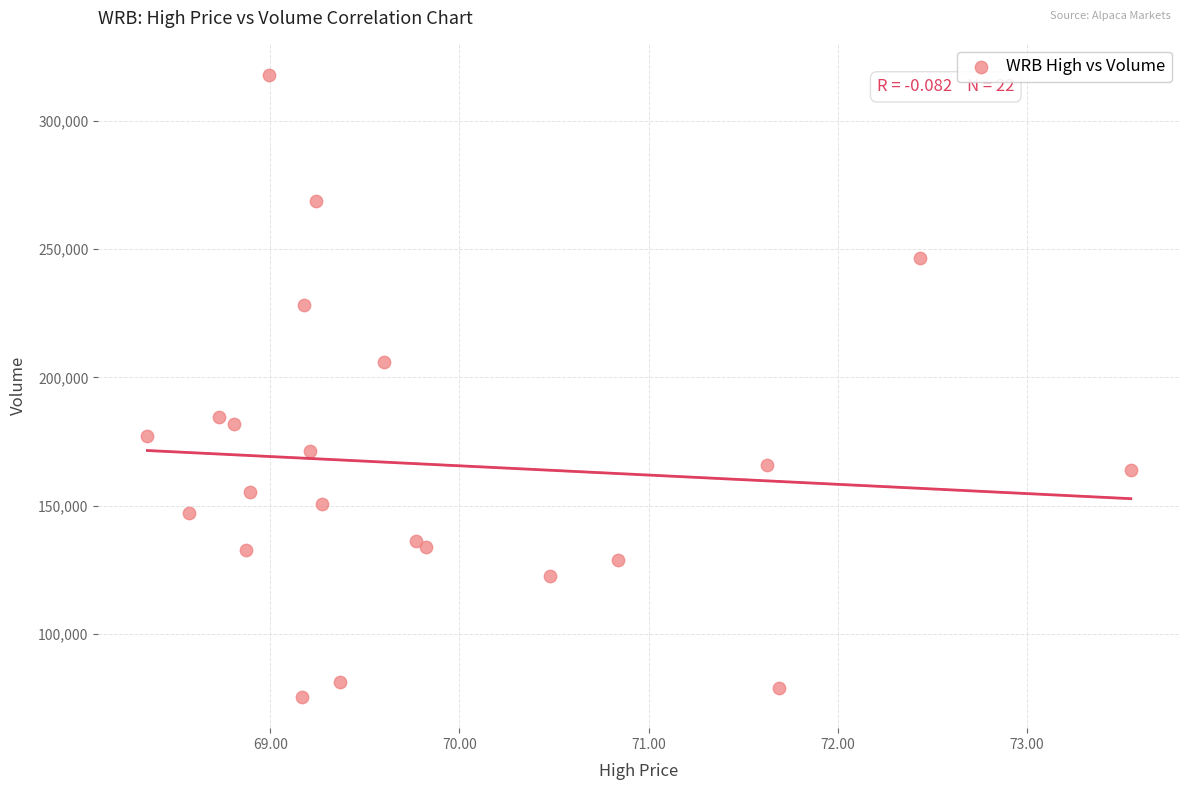

What Y value in the scatter plot is closest to 196710?

205850